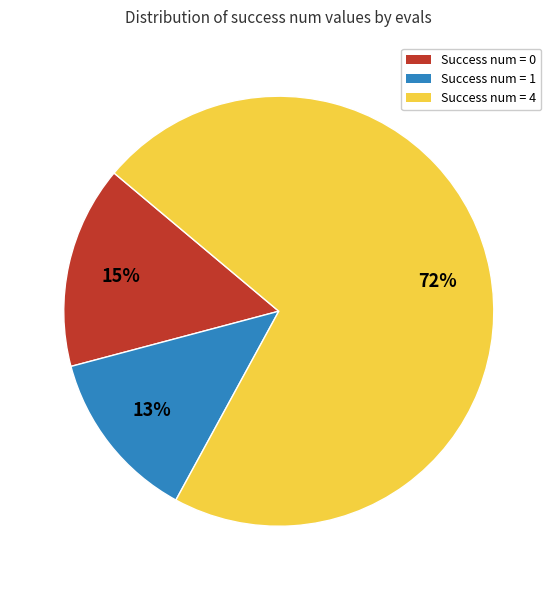

To the nearest percent, what is the average slice percentage?

33%